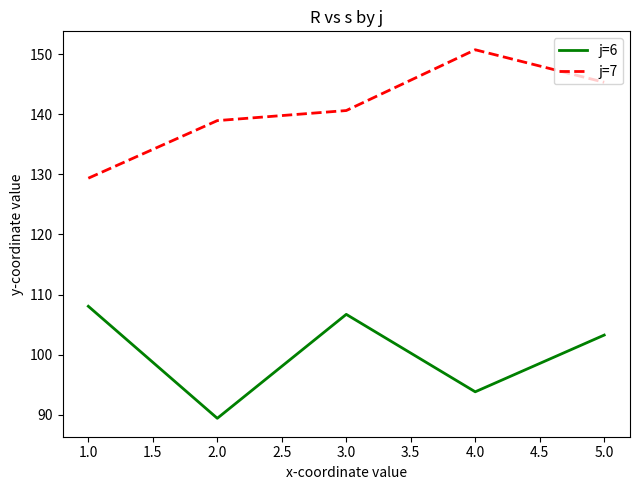

Rank the series by their maximum value, from highest to lowest.

j=7, j=6